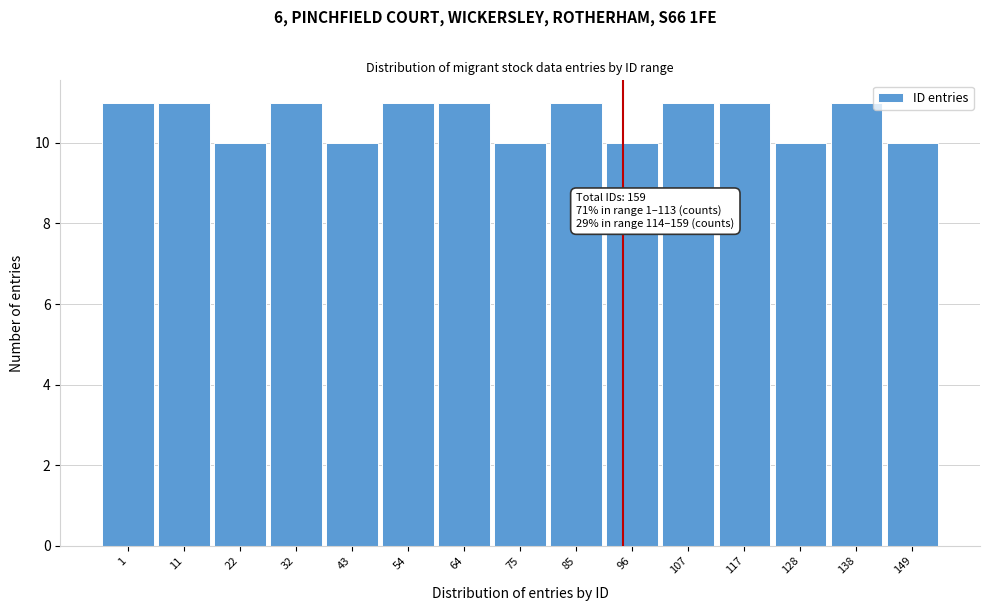

Reading right to left, list all the values displayed in this chart.

149=10	138=11	128=10	117=11	107=11	96=10	85=11	75=10	64=11	54=11	43=10	32=11	22=10	11=11	1=11